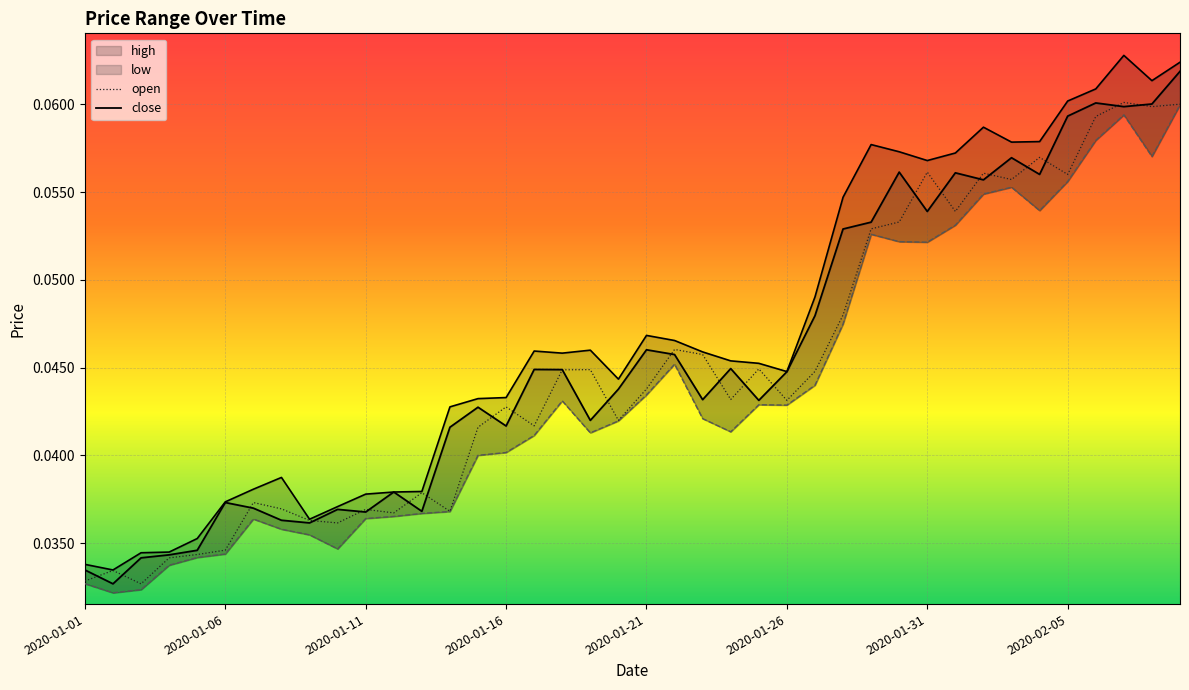

True or false: low has a value of 0.1 at 28.

True